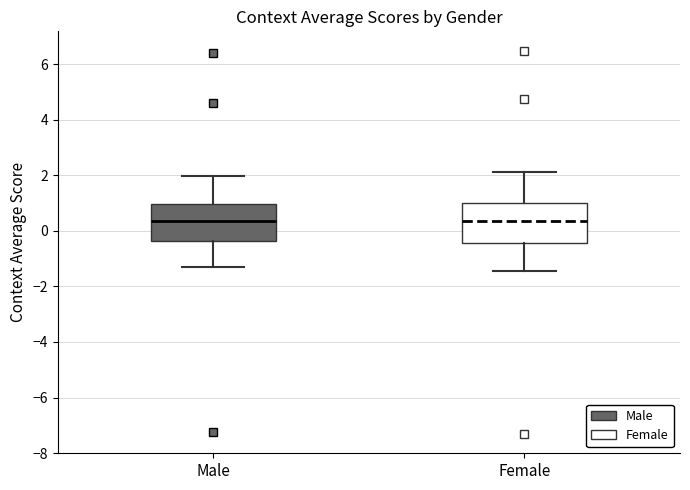

Where is the upper edge of the box for Male on the y-axis? The values are not printed on the chart, so give them approximately, as read against the axis.

1.0